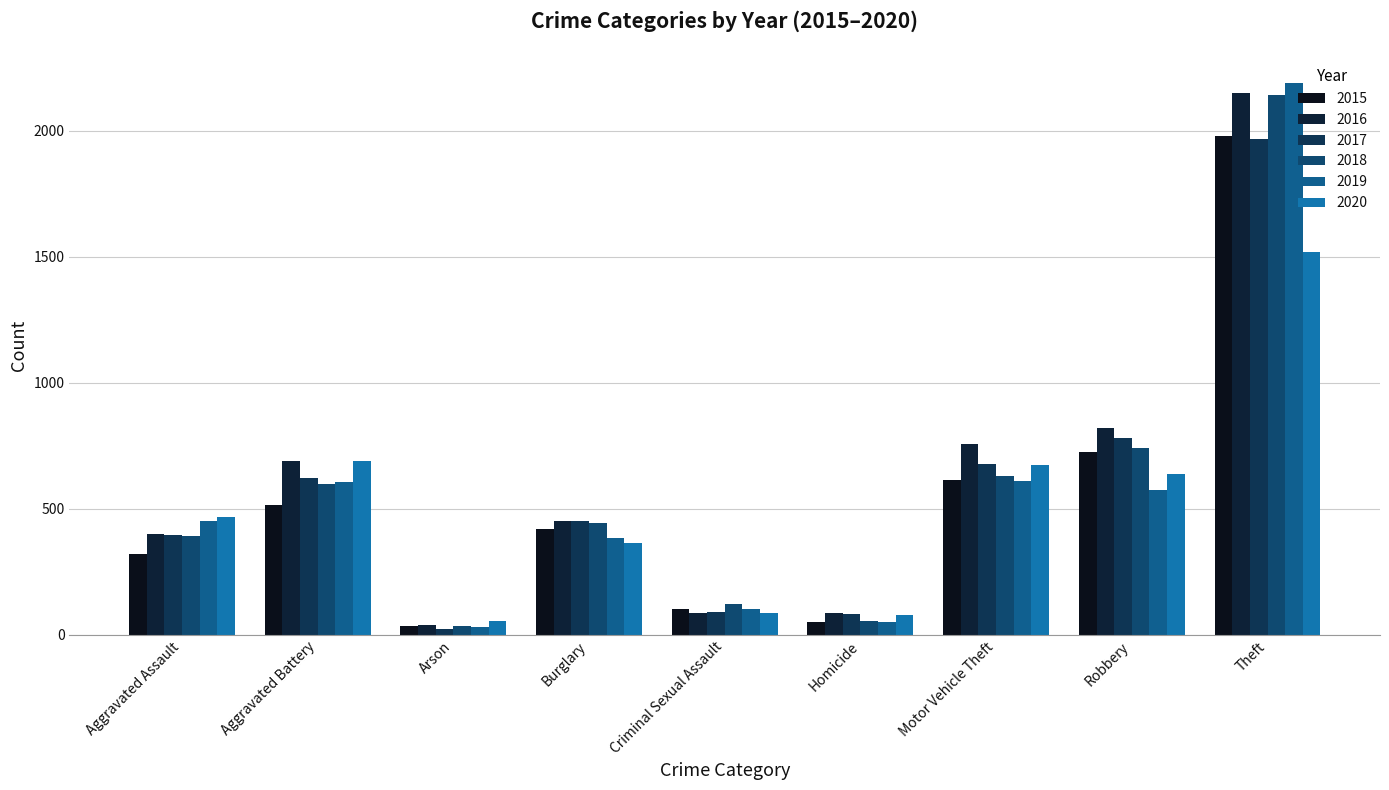

Reading right to left, transcribe all the data shown in this chart.

2015: Theft=1981	Robbery=726	Motor Vehicle Theft=614	Homicide=50	Criminal Sexual Assault=105	Burglary=422	Arson=35	Aggravated Battery=515	Aggravated Assault=323
2016: Theft=2148	Robbery=819	Motor Vehicle Theft=756	Homicide=87	Criminal Sexual Assault=87	Burglary=451	Arson=40	Aggravated Battery=691	Aggravated Assault=402
2017: Theft=1968	Robbery=780	Motor Vehicle Theft=680	Homicide=82	Criminal Sexual Assault=90	Burglary=453	Arson=23	Aggravated Battery=623	Aggravated Assault=396
2018: Theft=2140	Robbery=741	Motor Vehicle Theft=631	Homicide=56	Criminal Sexual Assault=122	Burglary=443	Arson=37	Aggravated Battery=600	Aggravated Assault=392
2019: Theft=2190	Robbery=577	Motor Vehicle Theft=611	Homicide=53	Criminal Sexual Assault=102	Burglary=383	Arson=32	Aggravated Battery=608	Aggravated Assault=452
2020: Theft=1518	Robbery=639	Motor Vehicle Theft=674	Homicide=81	Criminal Sexual Assault=89	Burglary=363	Arson=55	Aggravated Battery=691	Aggravated Assault=468